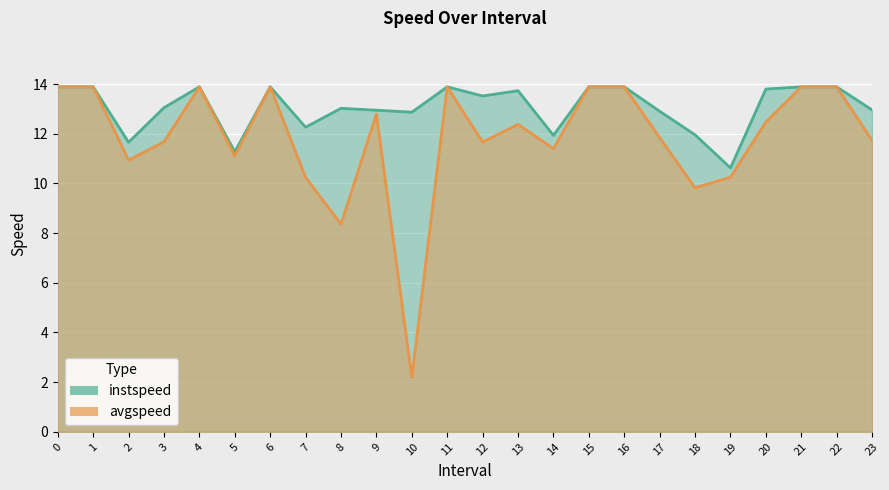

Reading left to right, transcribe all the data shown in this chart.

instspeed: 0=13.9	1=13.9	2.0=11.7	3.0=13.1	4=13.9	5.0=11.3	6=13.9	7.0=12.3	8.0=13.0	9.0=13.0	10.0=12.9	11=13.9	12.0=13.5	13.0=13.7	14.0=11.9	15=13.9	16=13.9	17.0=12.9	18.0=12.0	19.0=10.6	20.0=13.8	21=13.9	22=13.9	23.0=13.0
avgspeed: 0=13.9	1=13.9	2.0=10.9	3.0=11.7	4=13.9	5.0=11.1	6=13.9	7.0=10.2	8.0=8.4	9.0=12.8	10.0=2.2	11=13.9	12.0=11.7	13.0=12.4	14.0=11.4	15=13.9	16=13.9	17.0=11.8	18.0=9.8	19.0=10.3	20.0=12.5	21=13.9	22=13.9	23.0=11.7